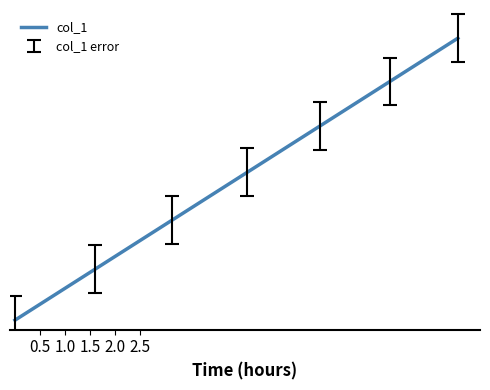

What is the maximum value shown in the chart?

8.9